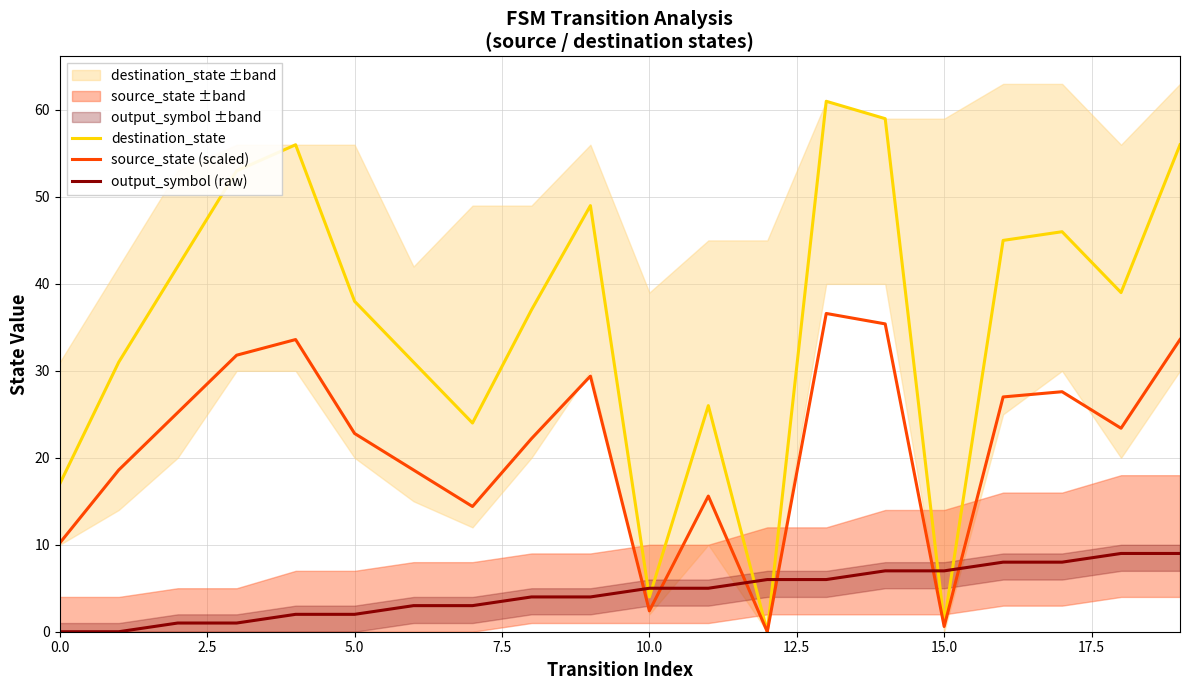

How many data points does each series have?

20